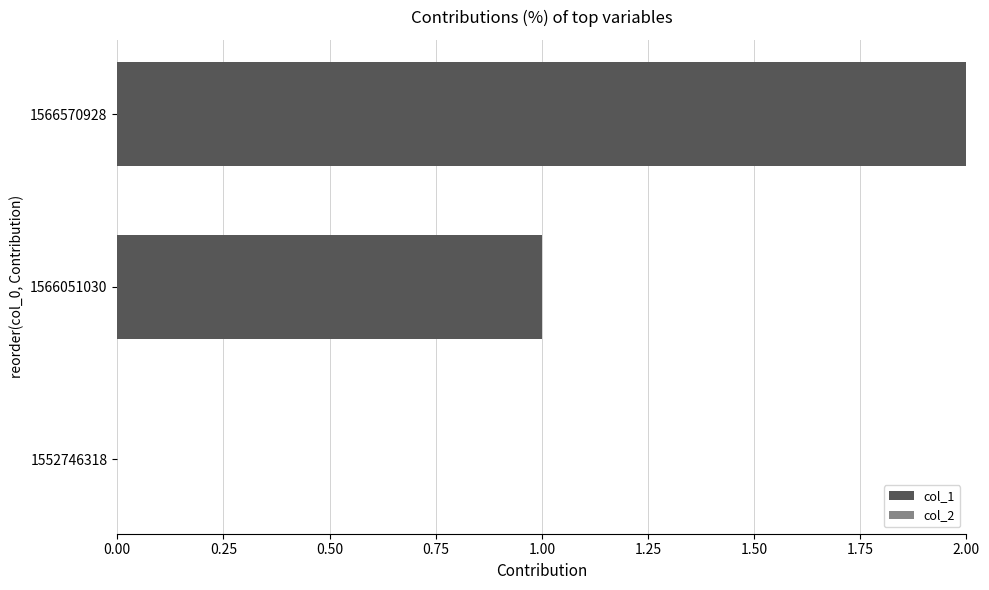

What is the sum of all values?

3